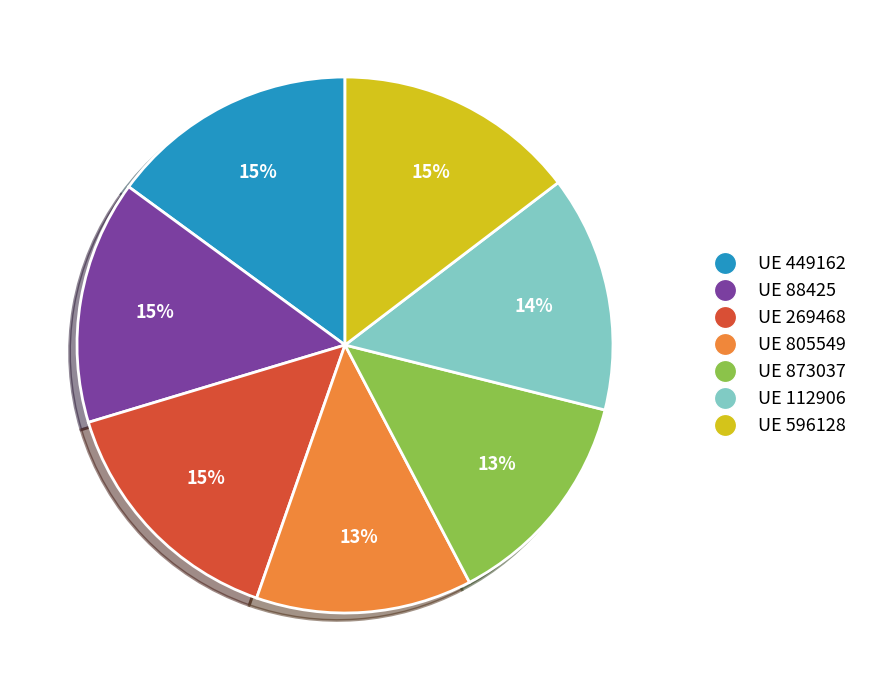

Approximately how many times larger is the value at UE 873037 compared to UE 269468?

0.9